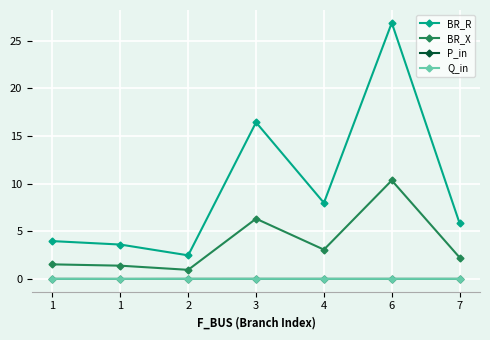

What are all the series names shown in the legend?

BR_R, BR_X, P_in, Q_in